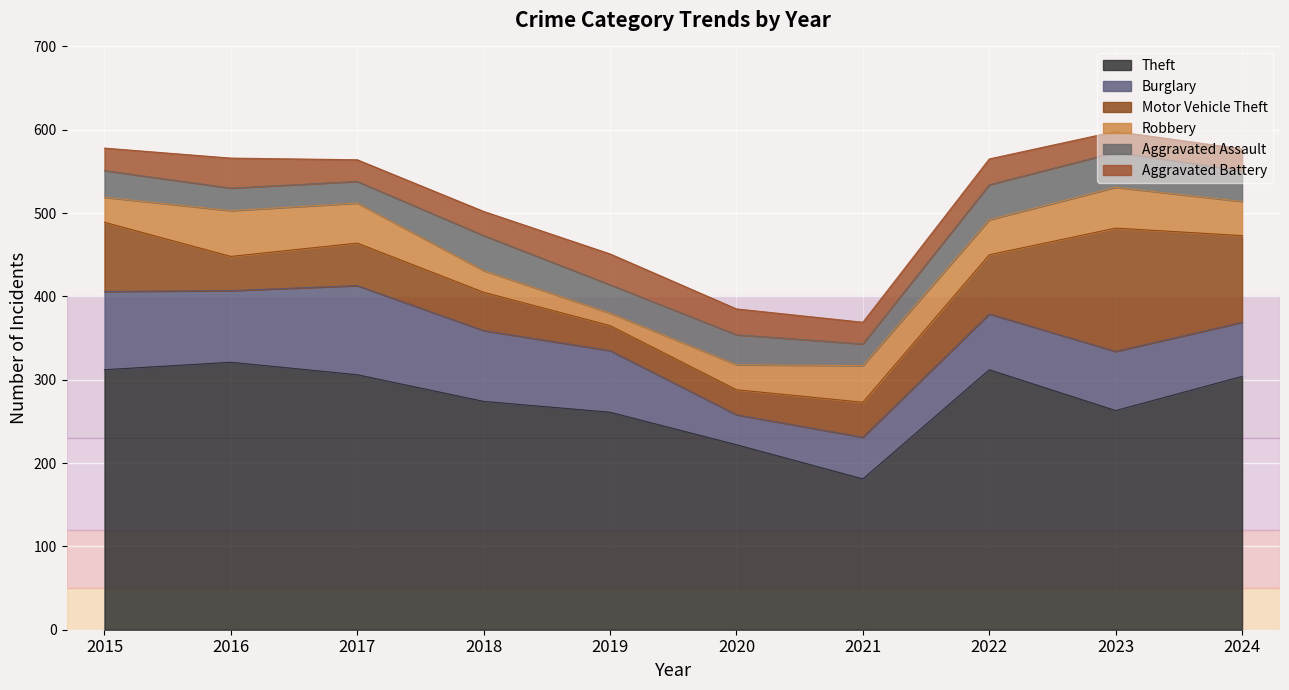

At which category does Burglary reach its first local peak?

2017